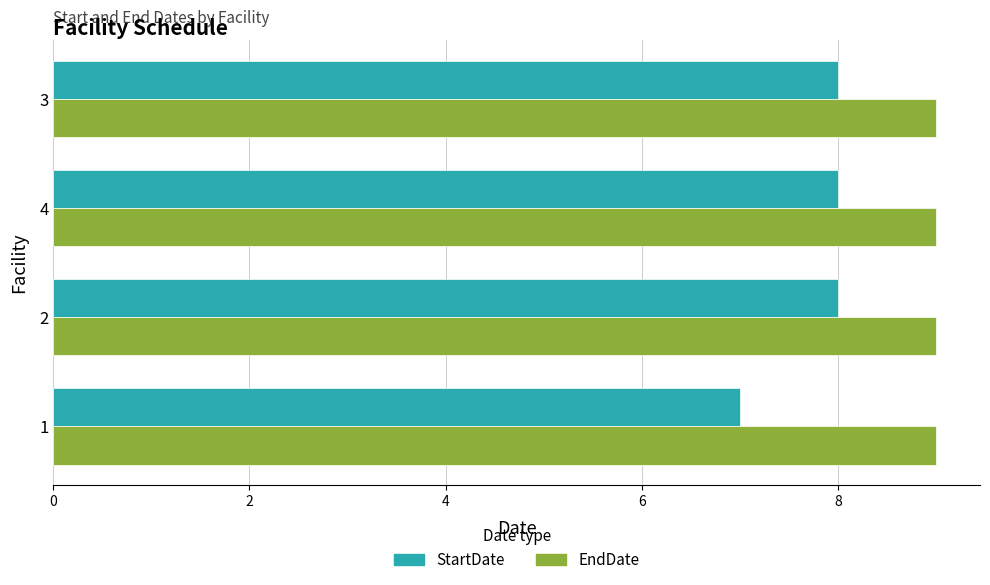

What is the maximum value for StartDate?

8